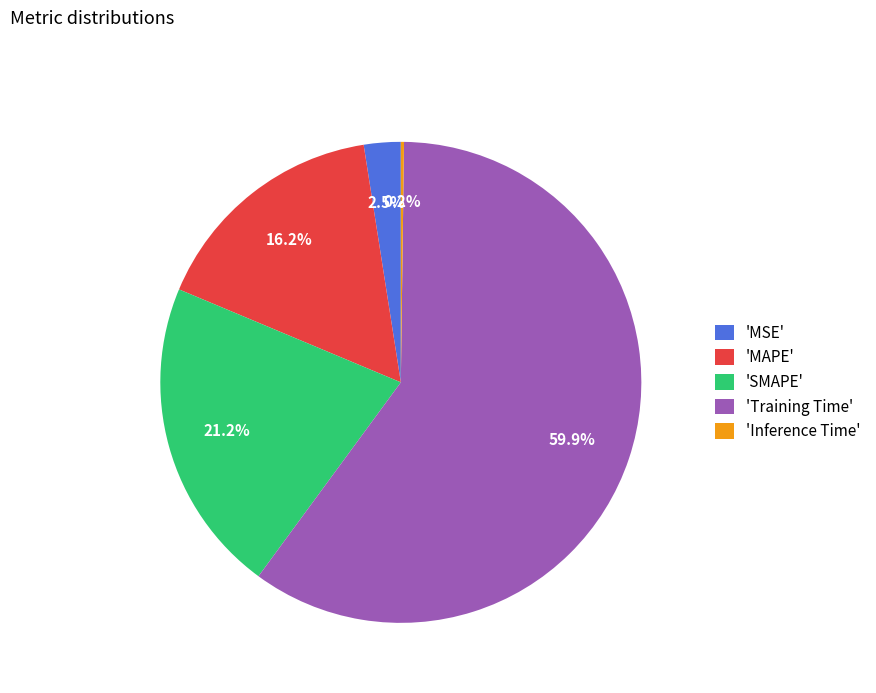

Combined, what portion of the pie is 'SMAPE' and 'MAPE'?

37.4%